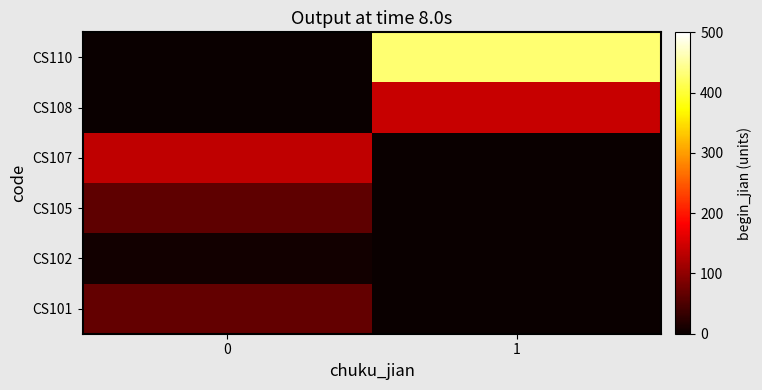

What is the total value across all series at 0?

274.1